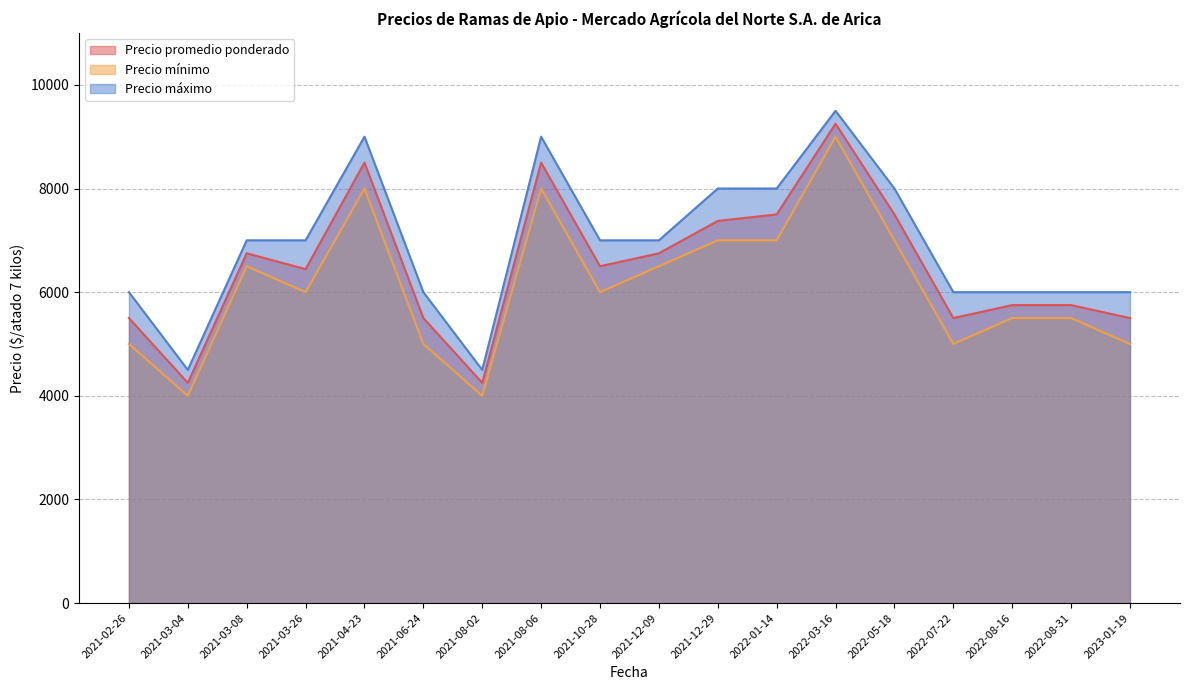

What is the label of the 14th point from the right?

2021-04-23